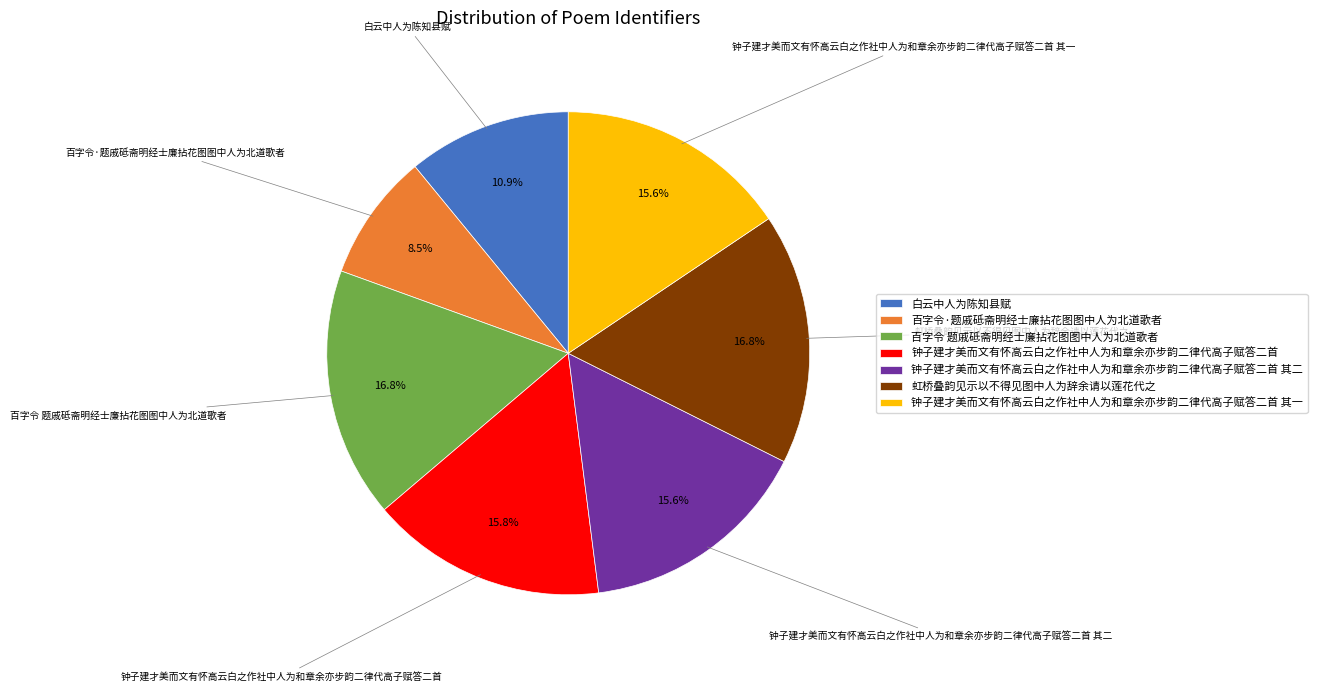

What is the smallest slice in the pie chart?

百字令·题戚砥斋明经士廉拈花图图中人为北道歌者